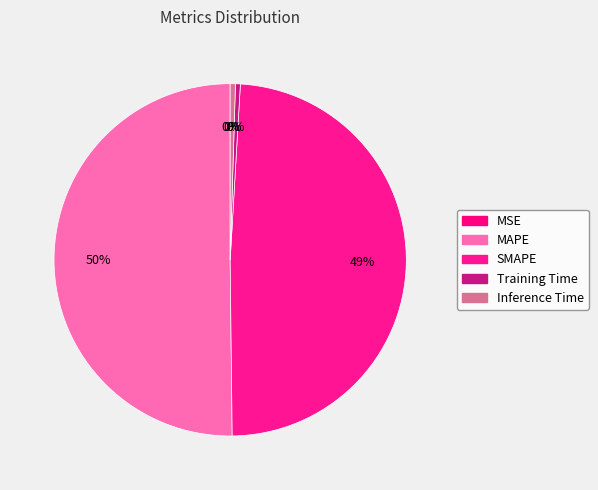

Combined, what portion of the pie is Inference Time and MAPE?

50.7%